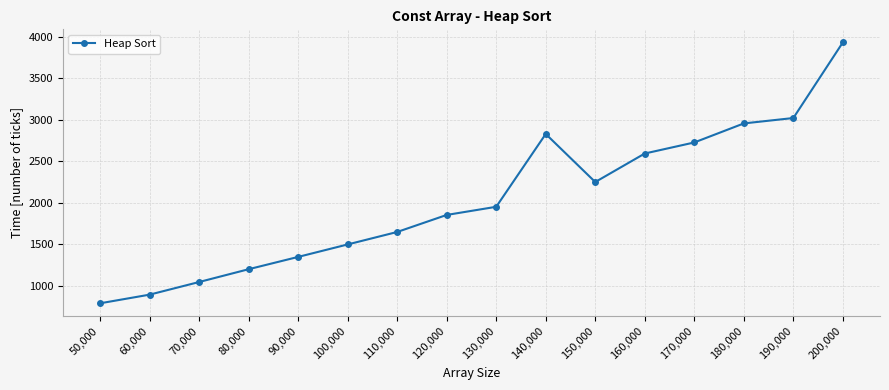

List the labels in order of value, smallest first.

50,000, 60,000, 70,000, 80,000, 90,000, 100,000, 110,000, 120,000, 130,000, 150,000, 160,000, 170,000, 140,000, 180,000, 190,000, 200,000